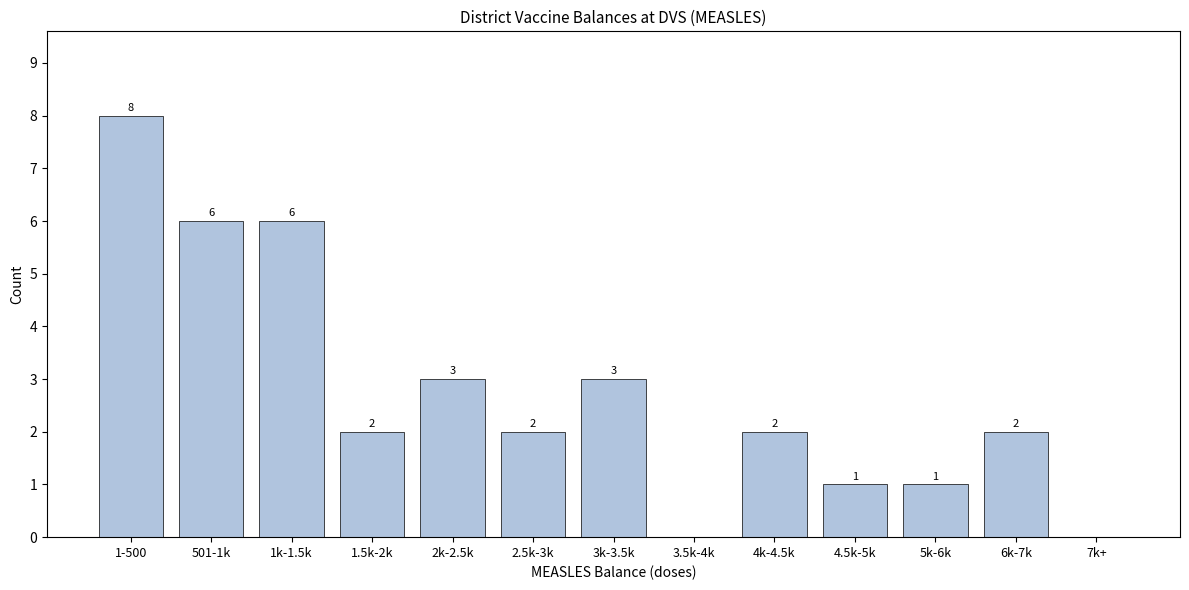

Reading left to right, extract all data points from this chart.

1-500=8	501-1k=6	1k-1.5k=6	1.5k-2k=2	2k-2.5k=3	2.5k-3k=2	3k-3.5k=3	3.5k-4k=0	4k-4.5k=2	4.5k-5k=1	5k-6k=1	6k-7k=2	7k+=0